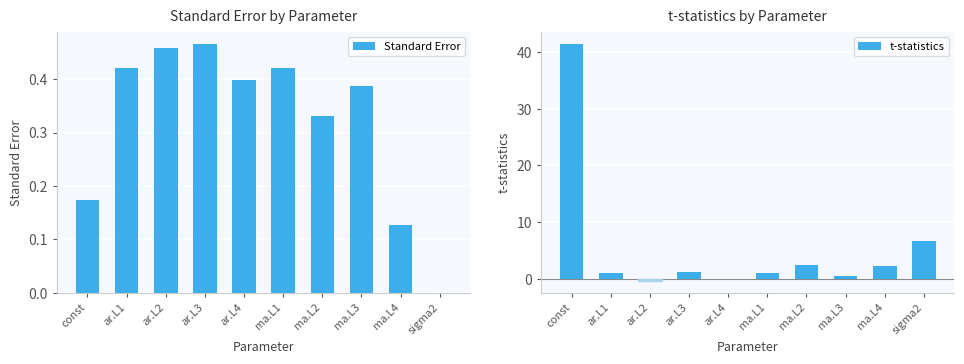

Read the t-statistics value at ar.L2.

-0.3